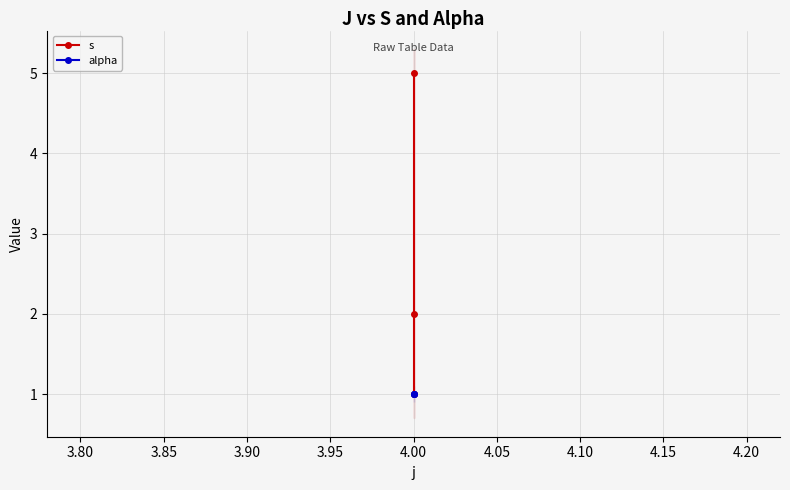

How many s values are between 1 and 5?

3